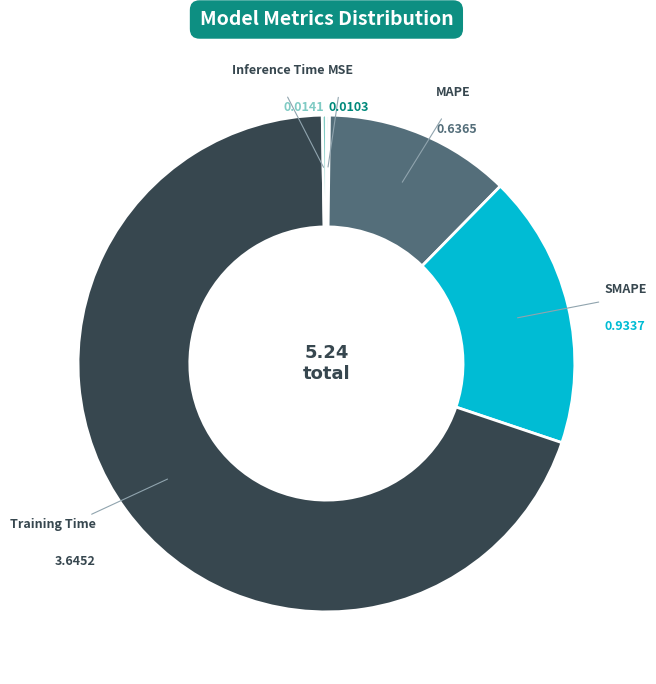

What is the majority slice?

Training Time